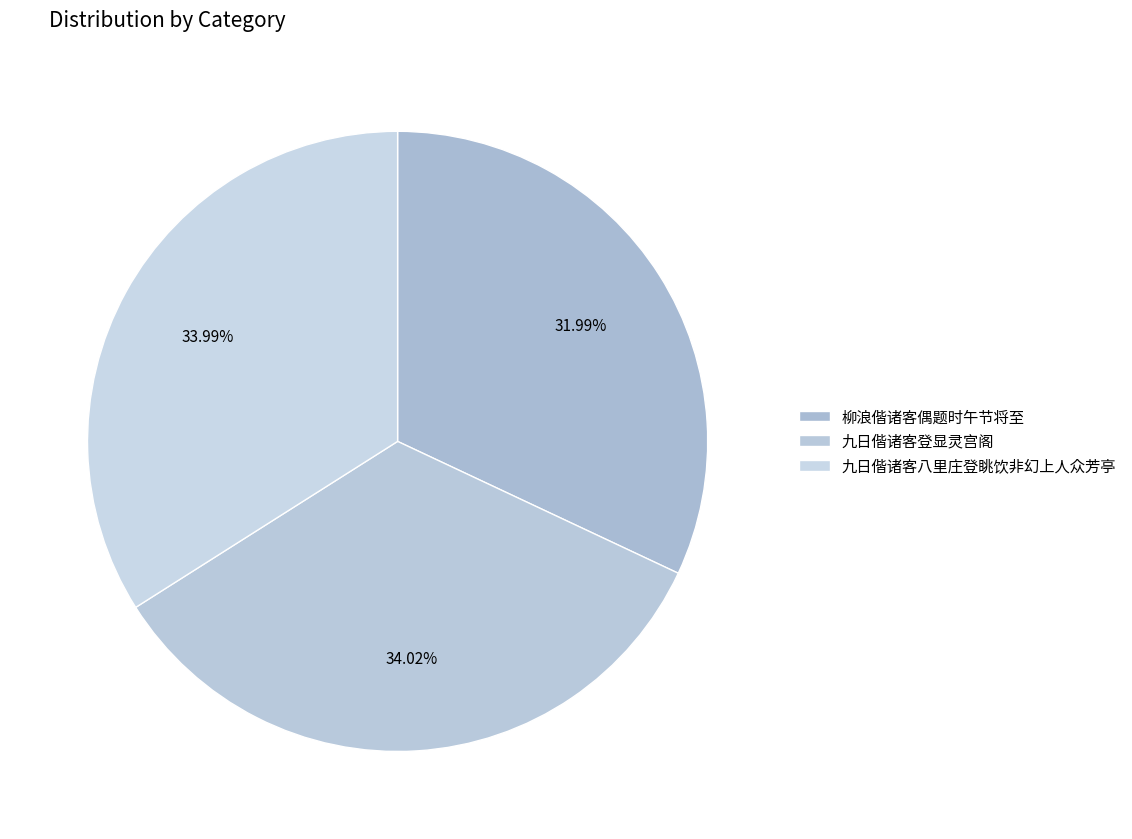

The 九日偕诸客八里庄登眺饮非幻上人众芳亭 slice represents 34% of the pie. True or false?

True